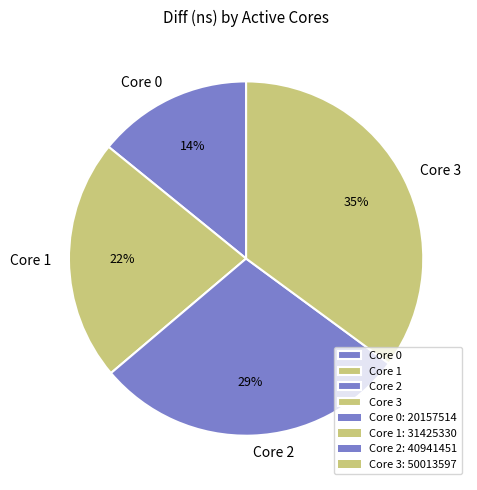

What is the largest slice in the pie chart?

Core 3